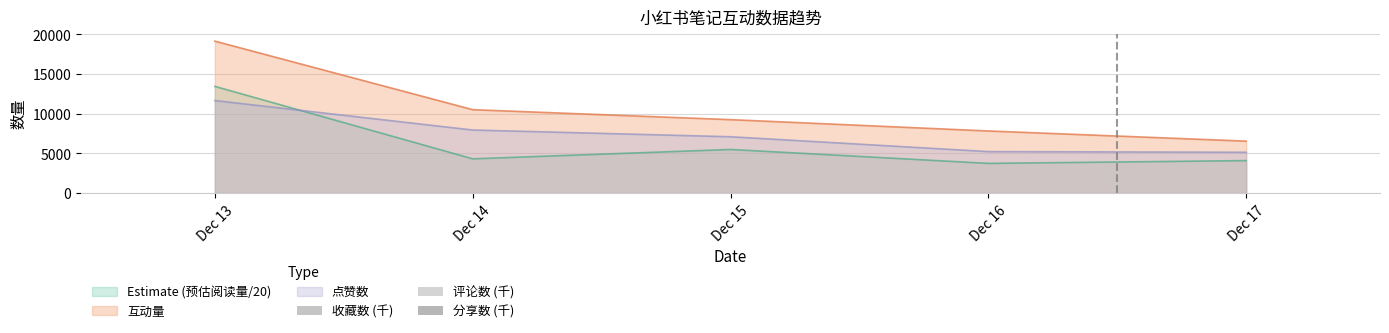

True or false: Estimate (预估阅读量/20) and 互动量 cross at least once.

False